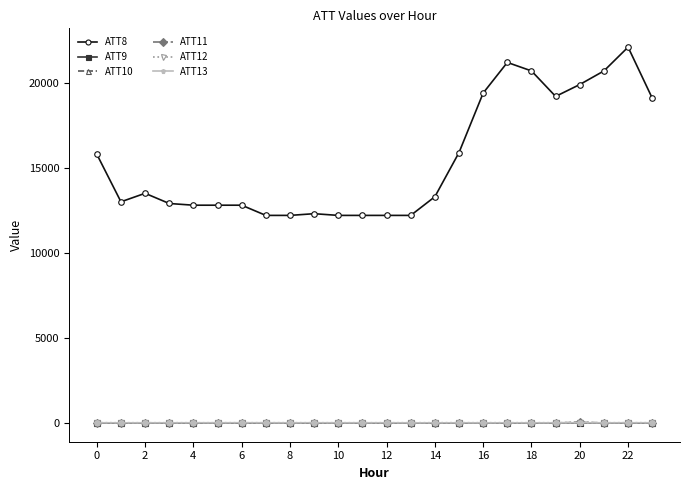

What are all the series names shown in the legend?

ATT8, ATT9, ATT10, ATT11, ATT12, ATT13